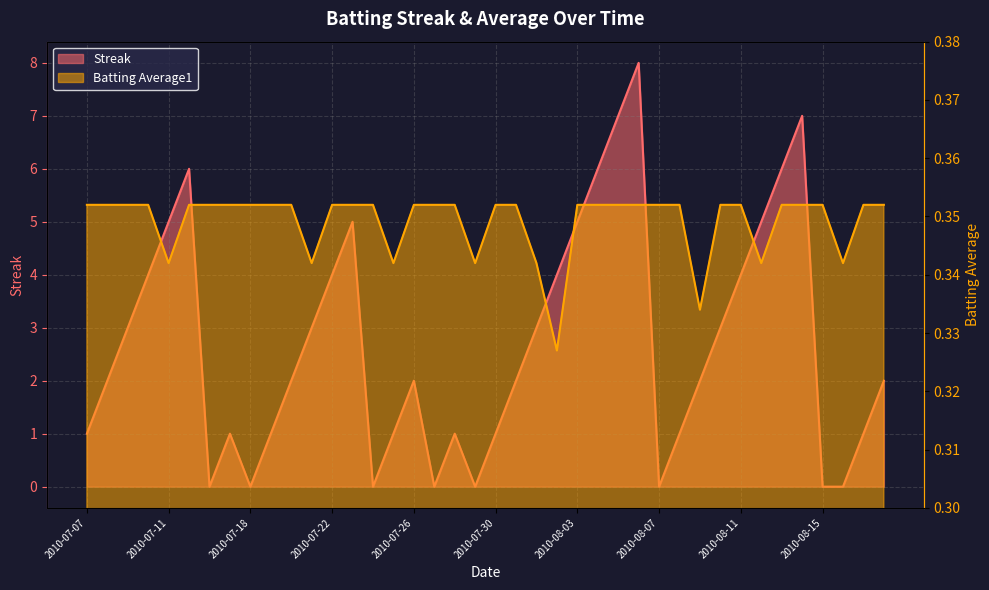

Which series has the largest range (max minus min)?

Streak